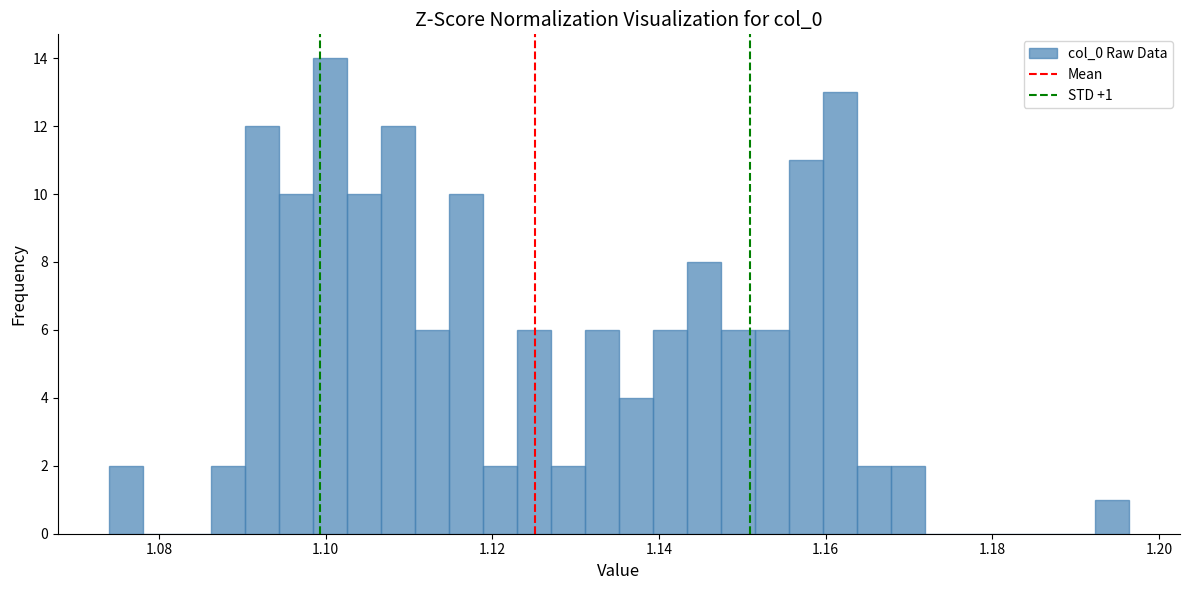

Read against the x-axis, roughly where is the centre of the tallest bar?

1.100